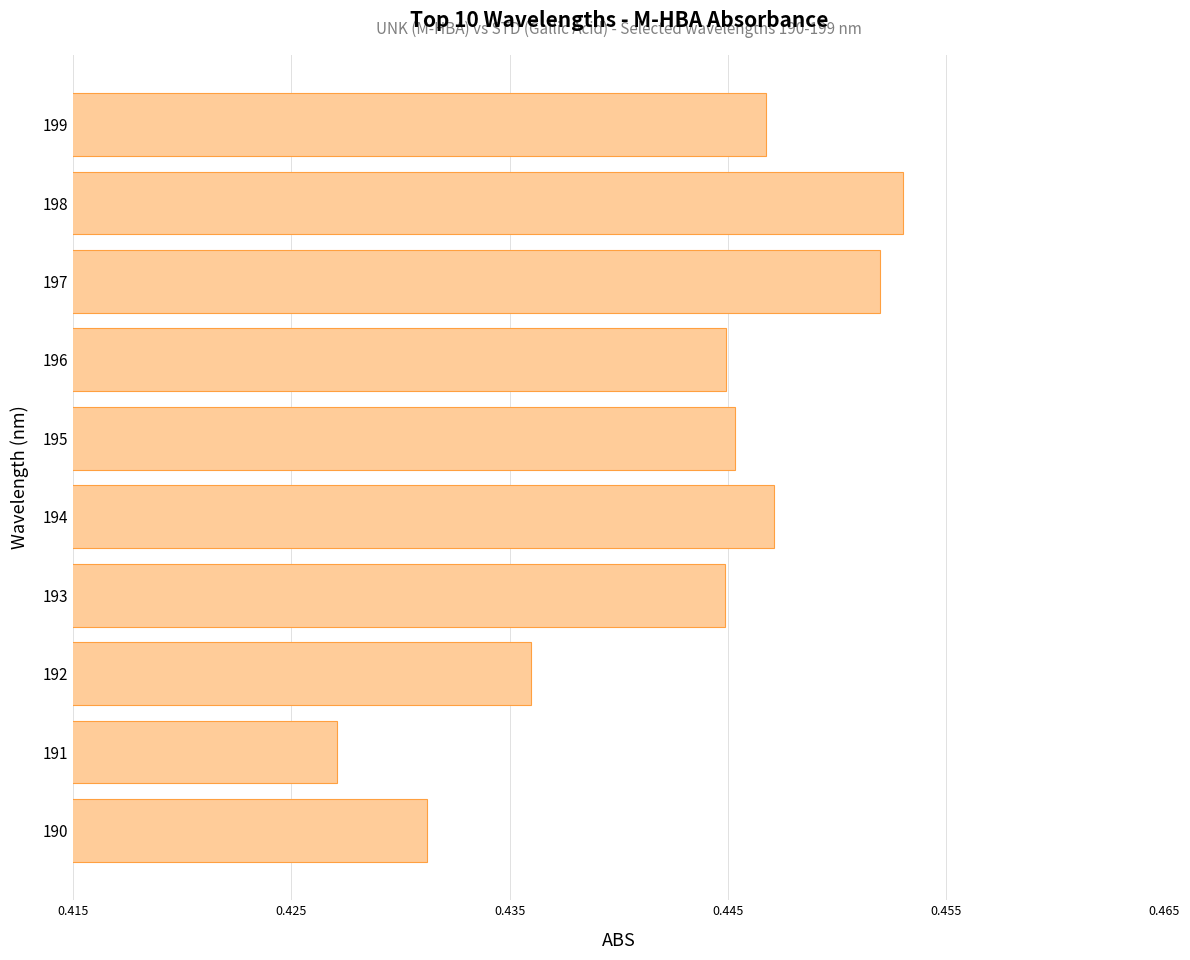

The chart shows a value of 0.2 at 193. True or false?

False